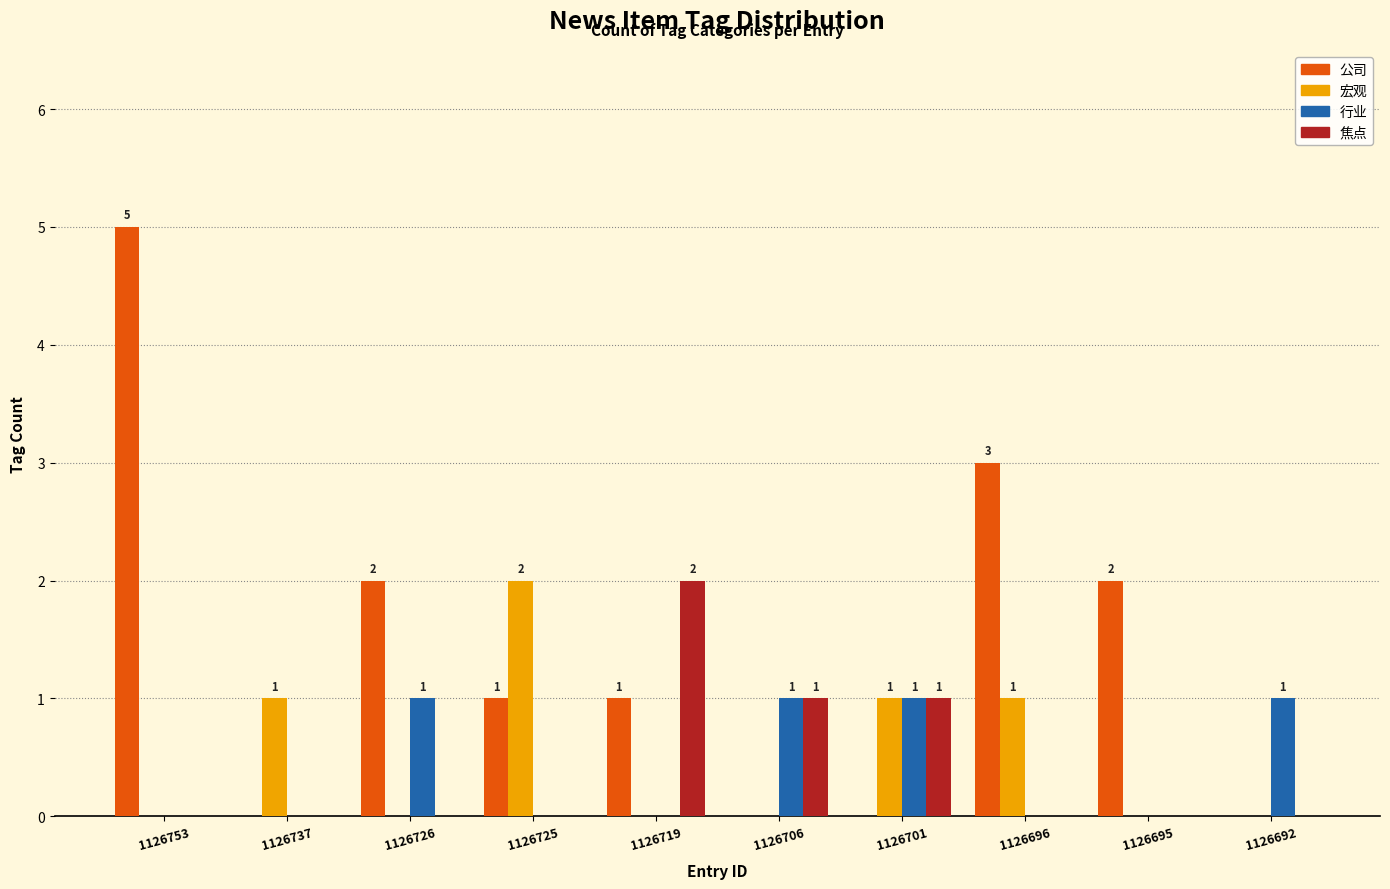

How many data points does each series have?

10